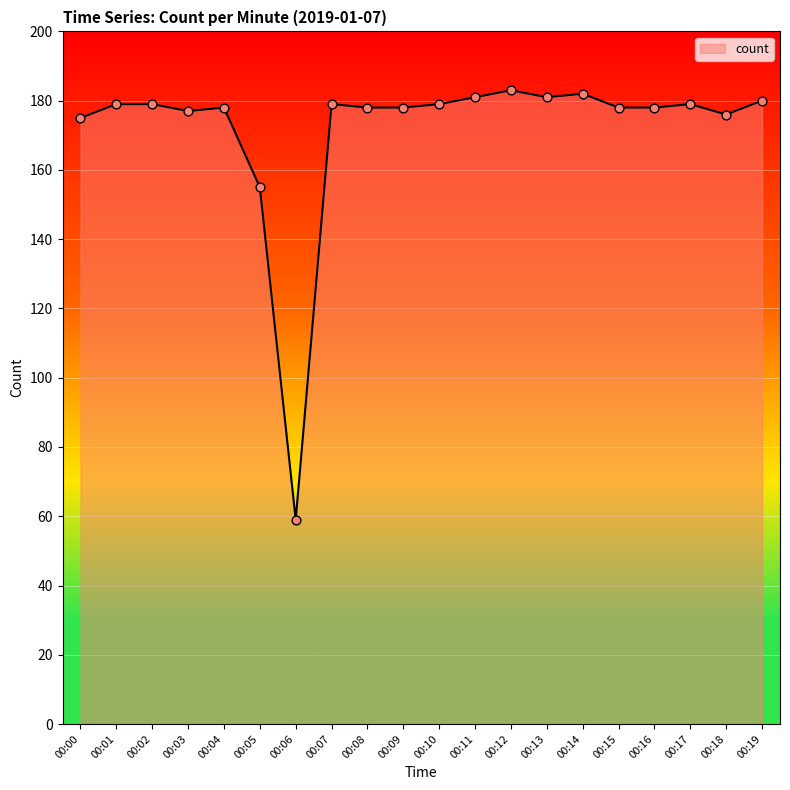

Approximately how many times larger is the value at 00:13 compared to 00:03?

1.0